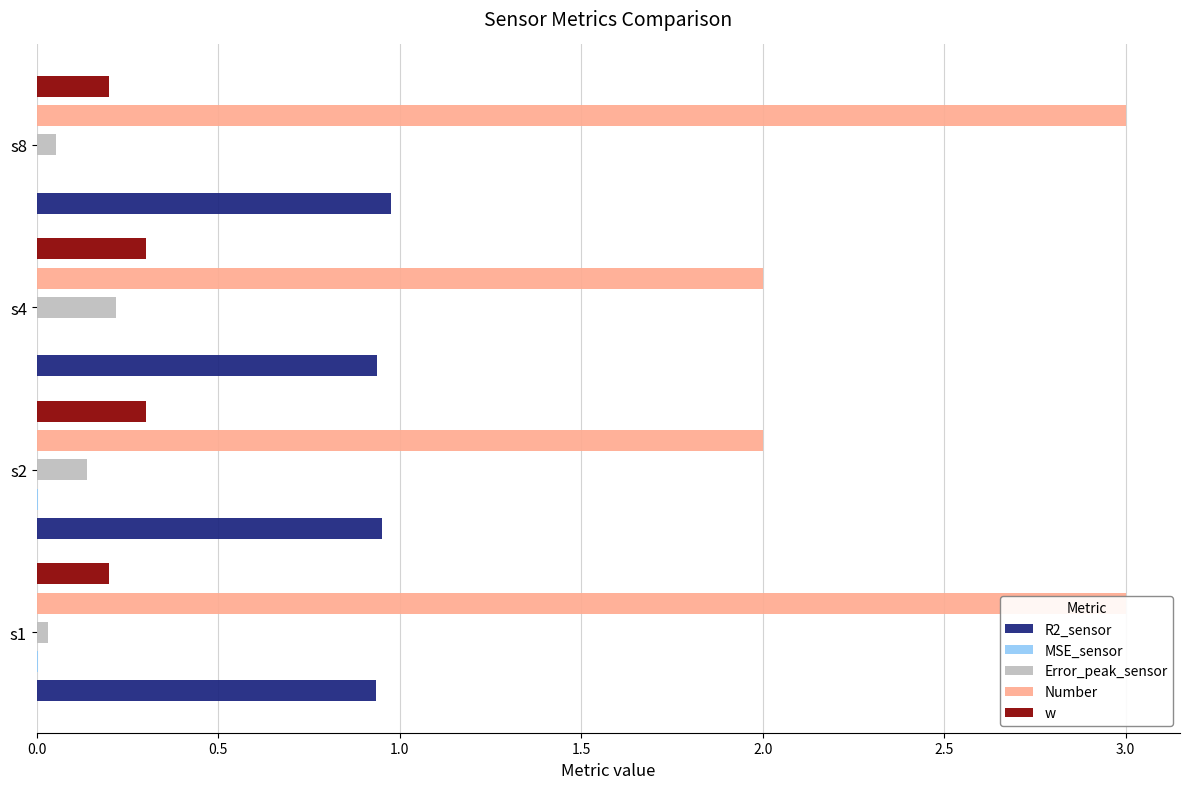

What is the average value of the w series?

0.2